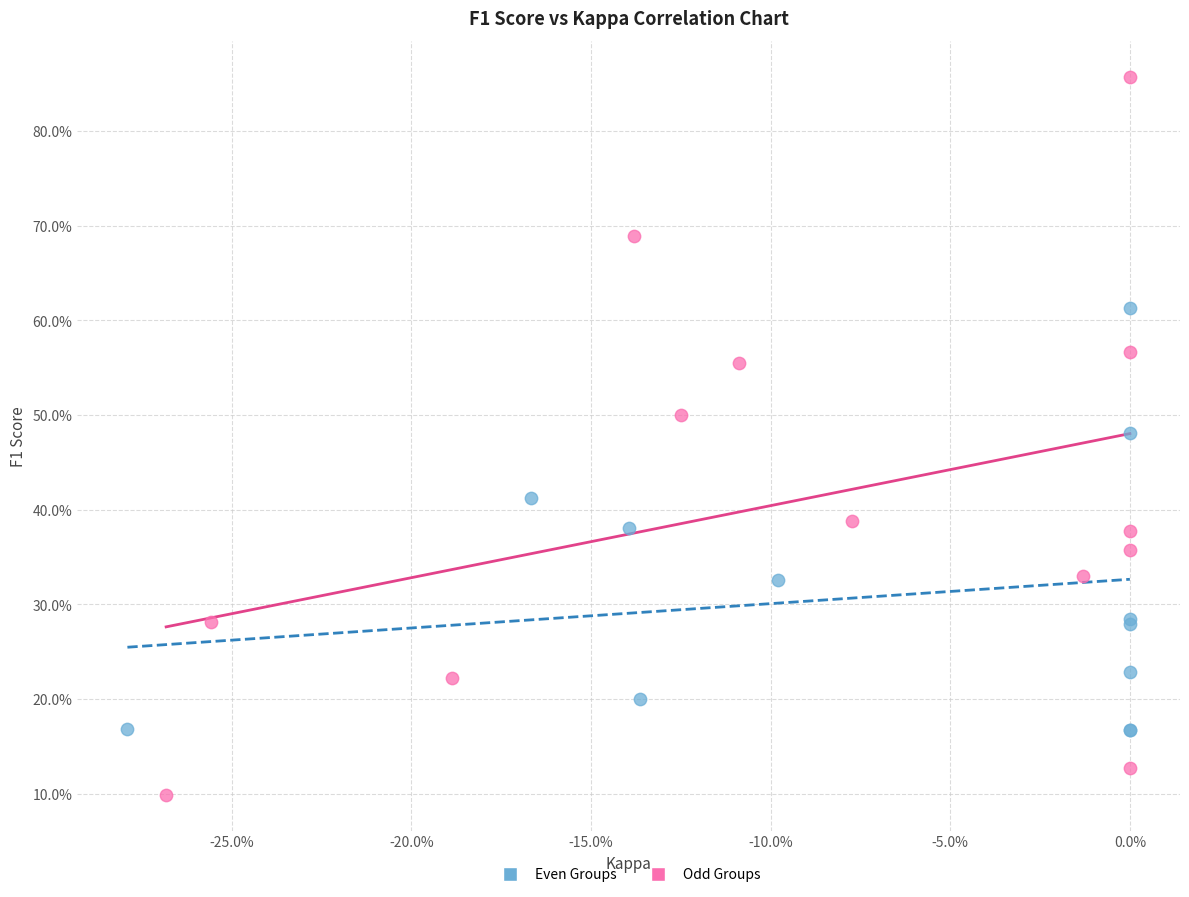

Which series reaches the maximum Y coordinate?

Odd Groups